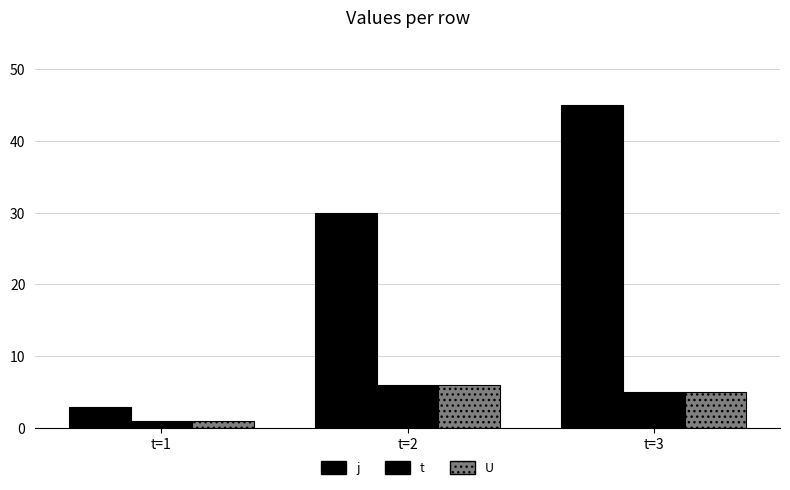

How many values in the j series are below 30?

1